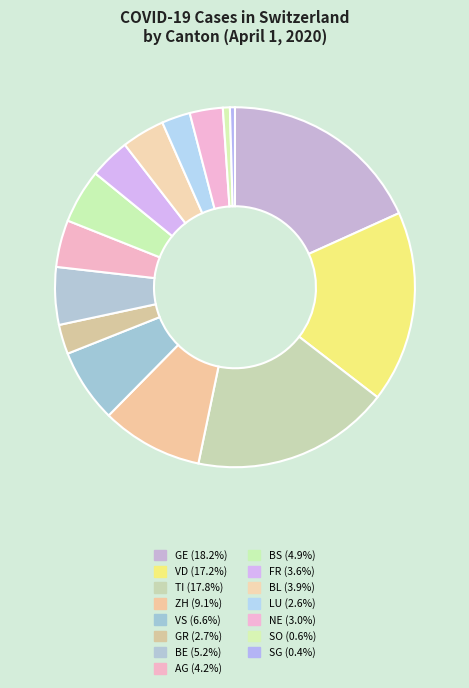

Count the number of slices in the pie.

15